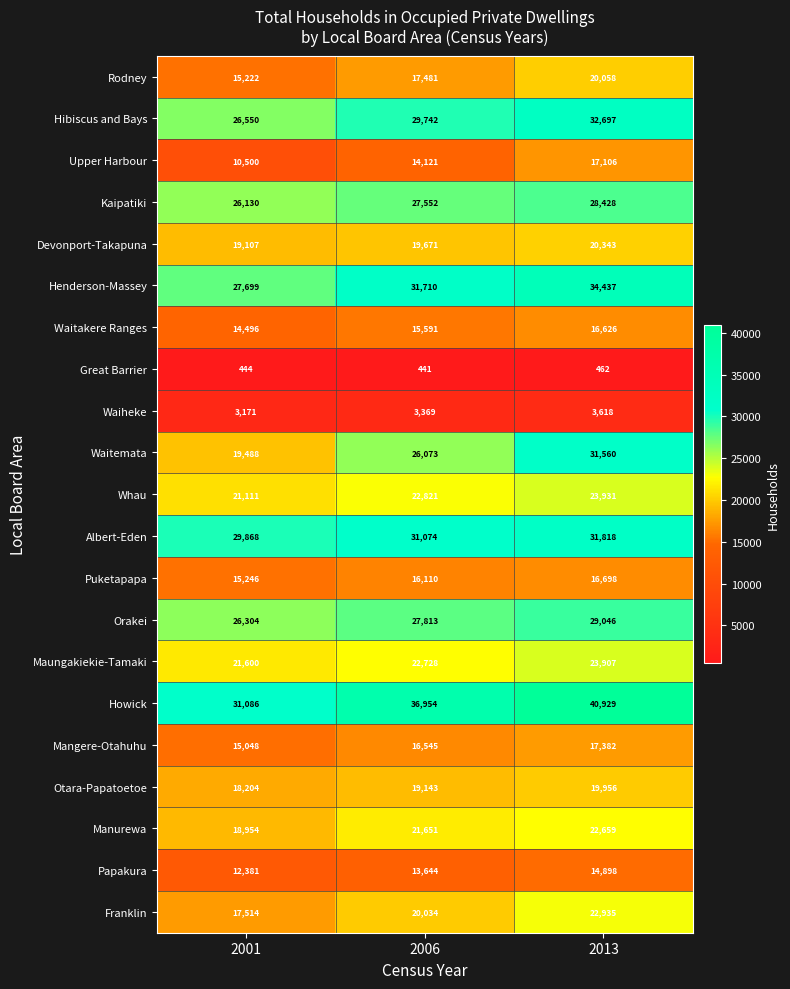

What is the difference between the second highest and minimum values in the Mangere-Otahuhu series?

1497